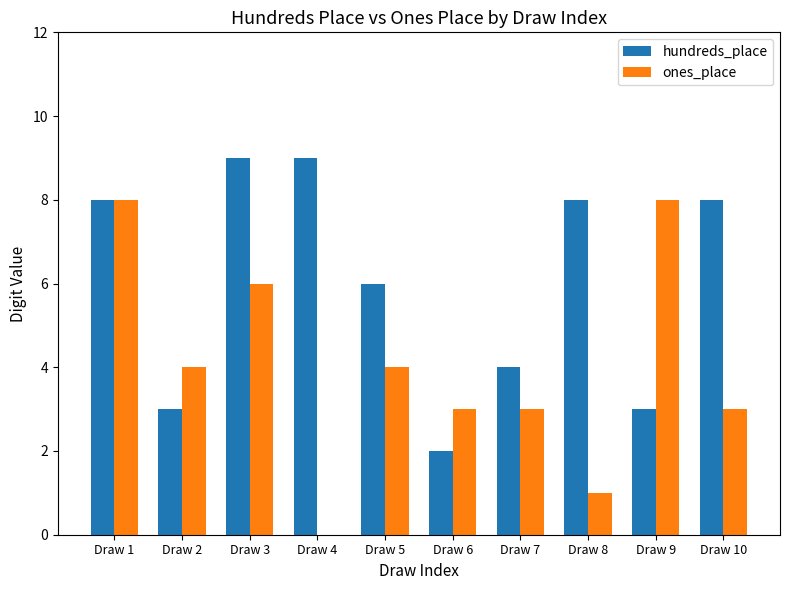

At which category is the sum across all series the highest?

Draw 1